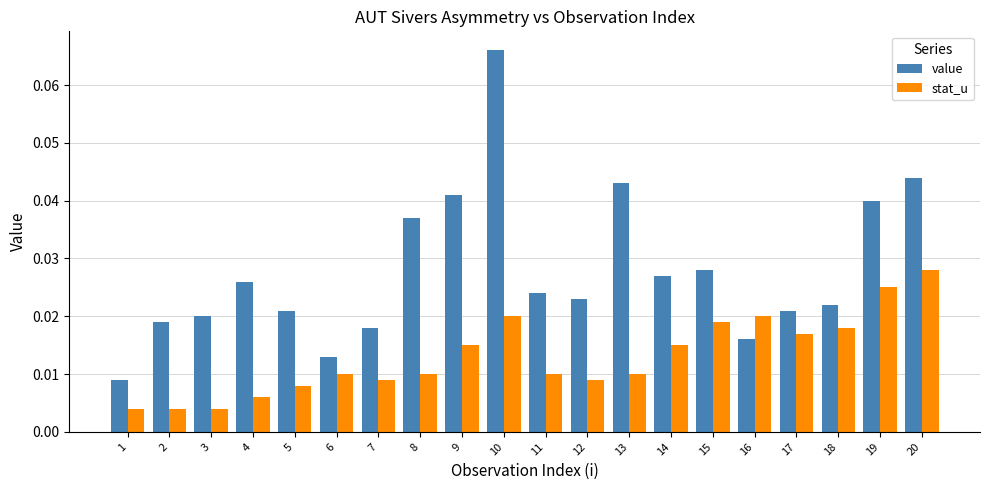

At which category does the chart reach its peak across all series?

10